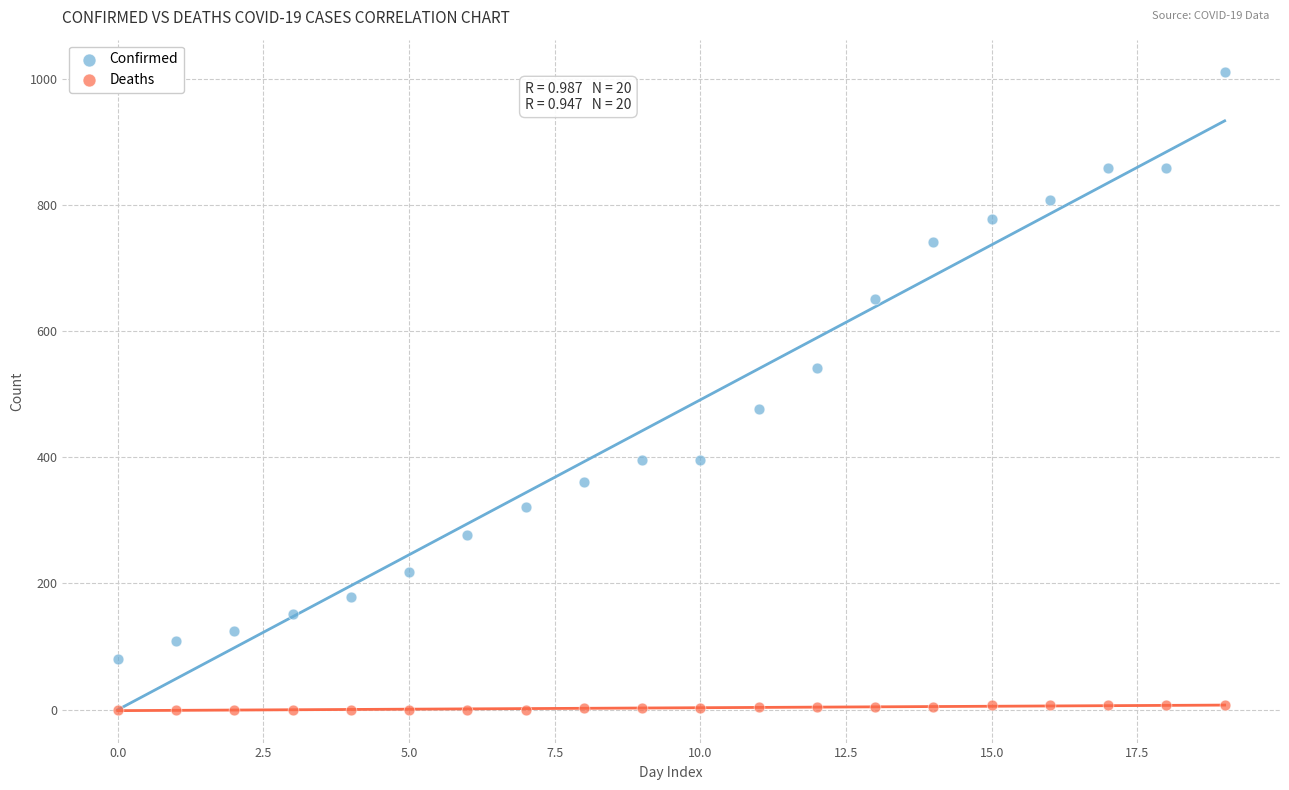

Which series contains the highest Y value?

Confirmed